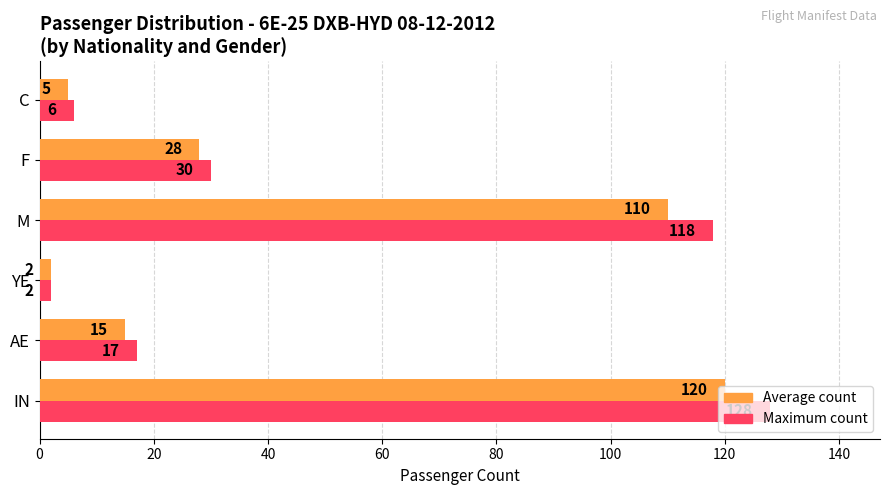

List the series in order of their peak value, highest first.

Maximum count, Average count